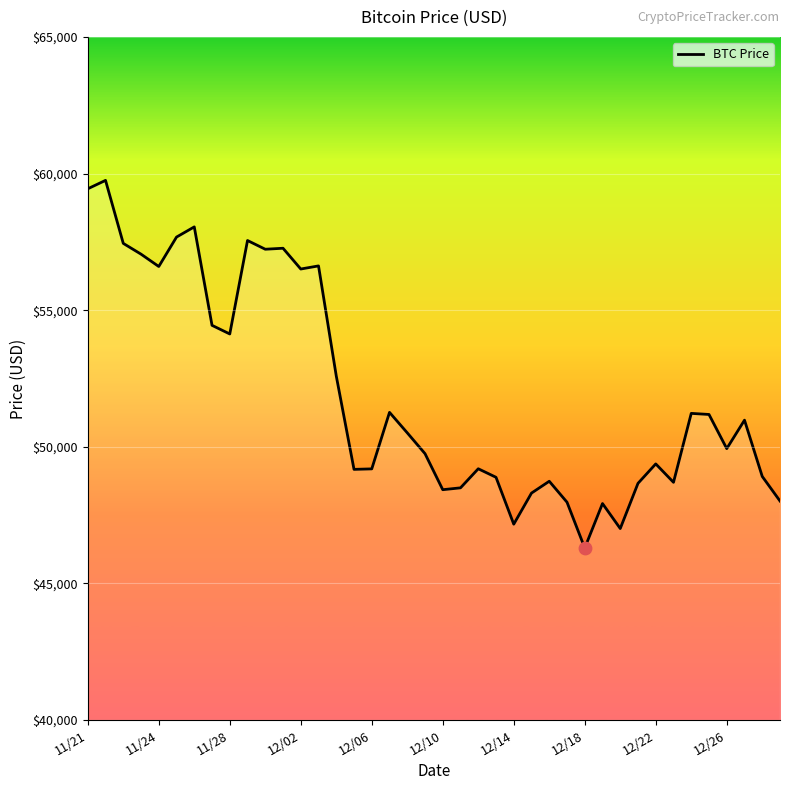

What is the minimum value shown in the chart?

46296